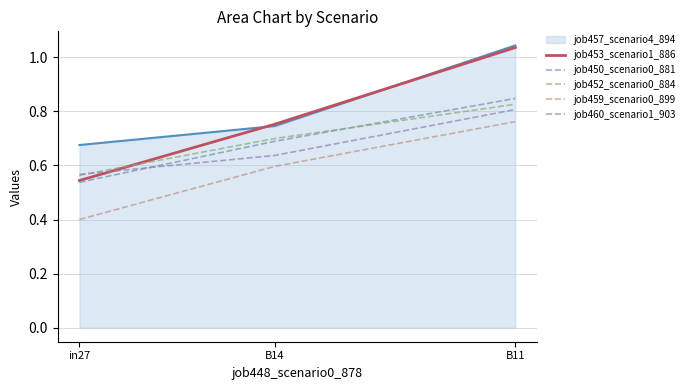

What is the label of the 1st point from the left?

in27